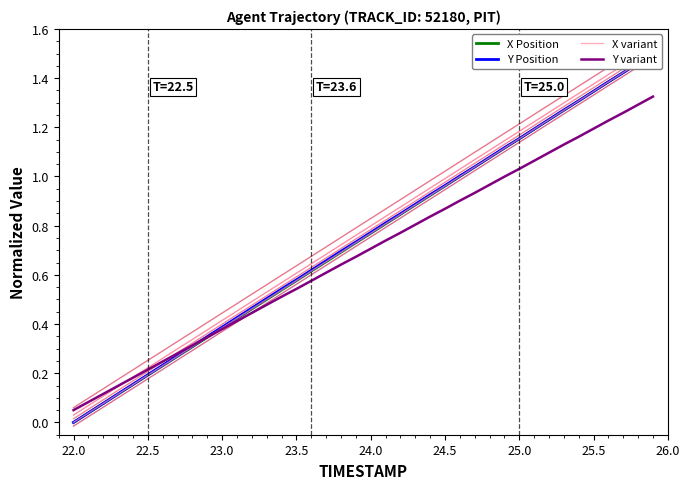

What is the value of the X Position point at the 27th from the left?

1.0